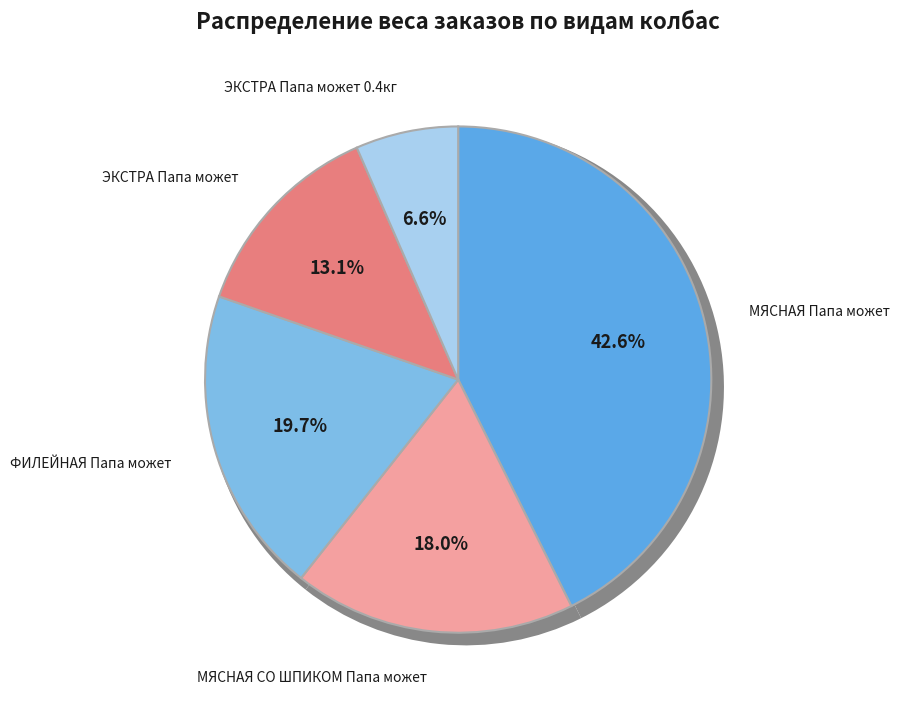

Count the number of slices in the pie.

5